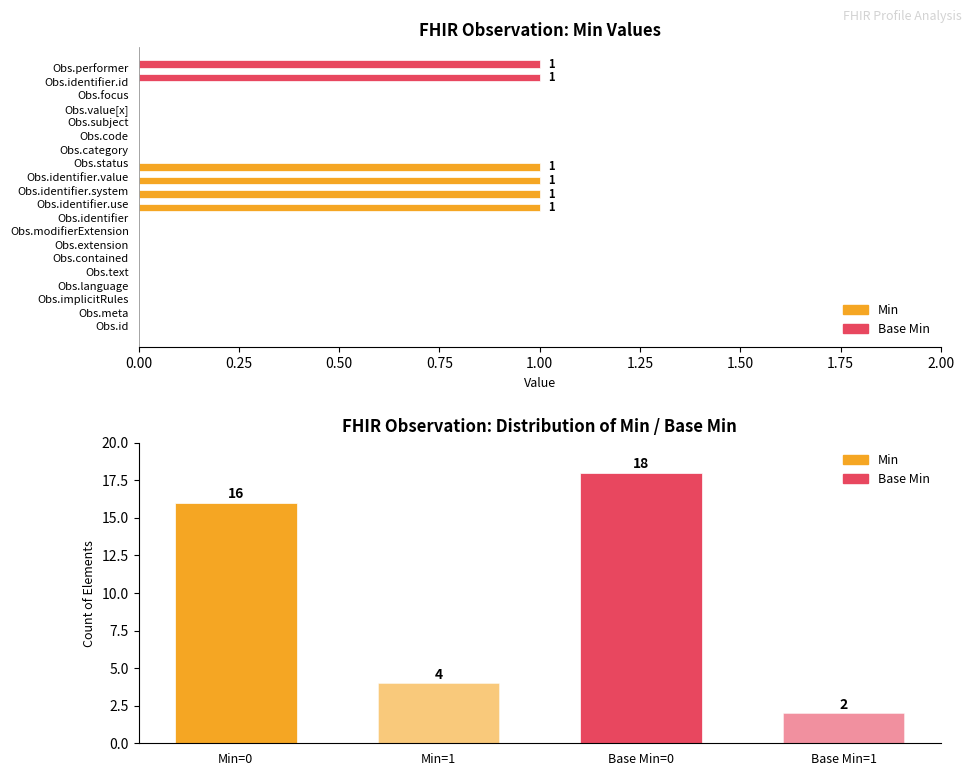

The value of Base Min at Obs.category is 0. True or false?

False